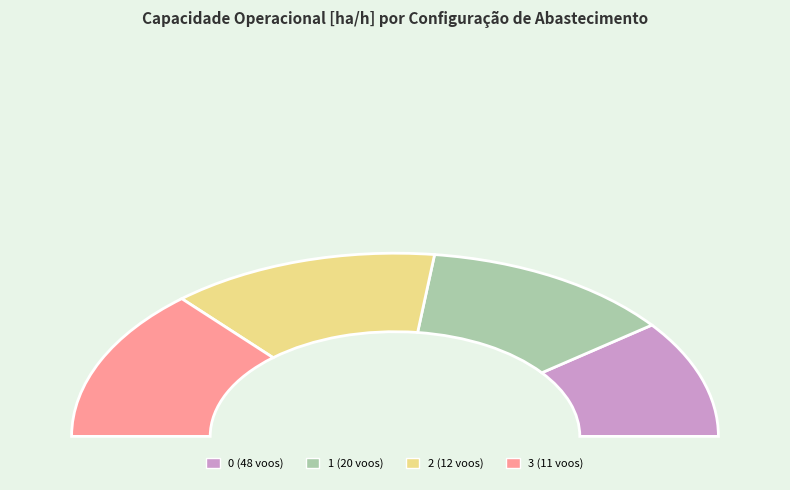

How many slices are in this pie chart?

4